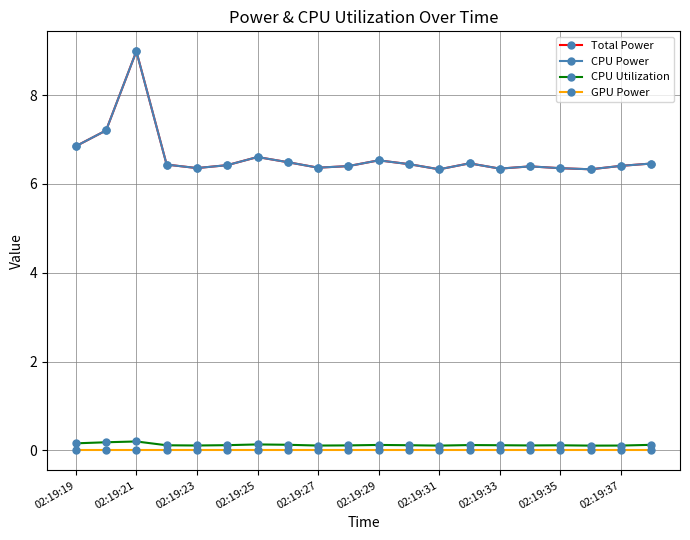

Does the chart have visible grid lines?

Yes